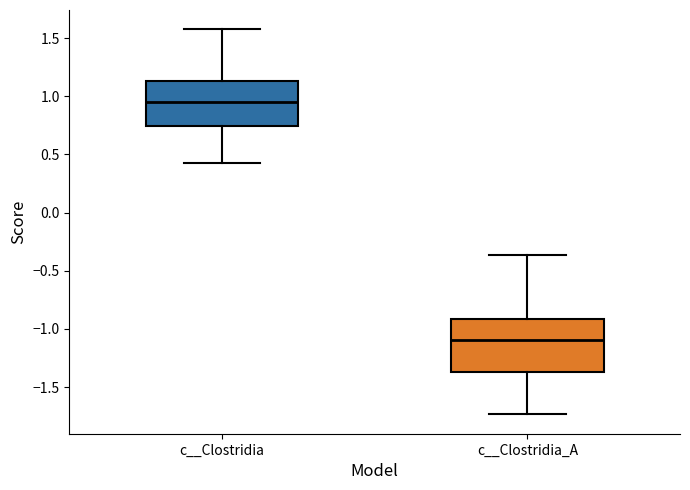

Which box is the tallest, from its lower edge to its upper edge?

c__Clostridia_A